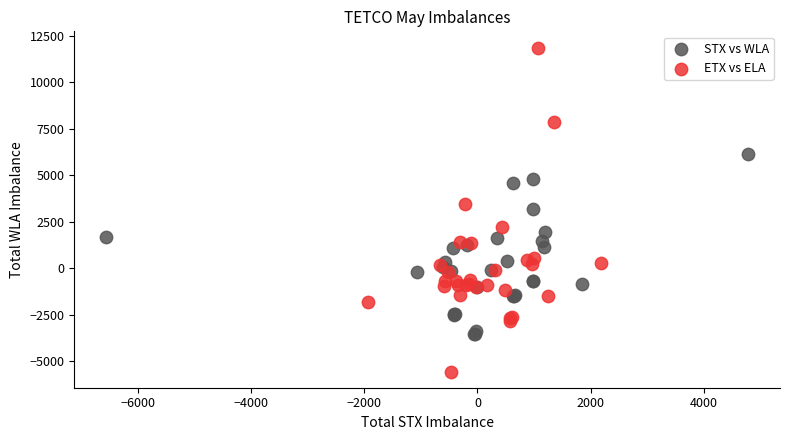

Which series reaches the maximum Y coordinate?

ETX vs ELA